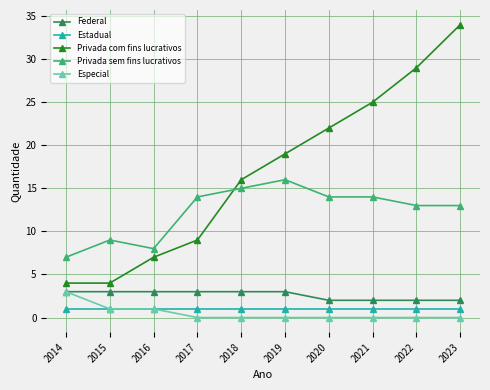

True or false: Especial and Privada com fins lucrativos intersect in this chart.

False